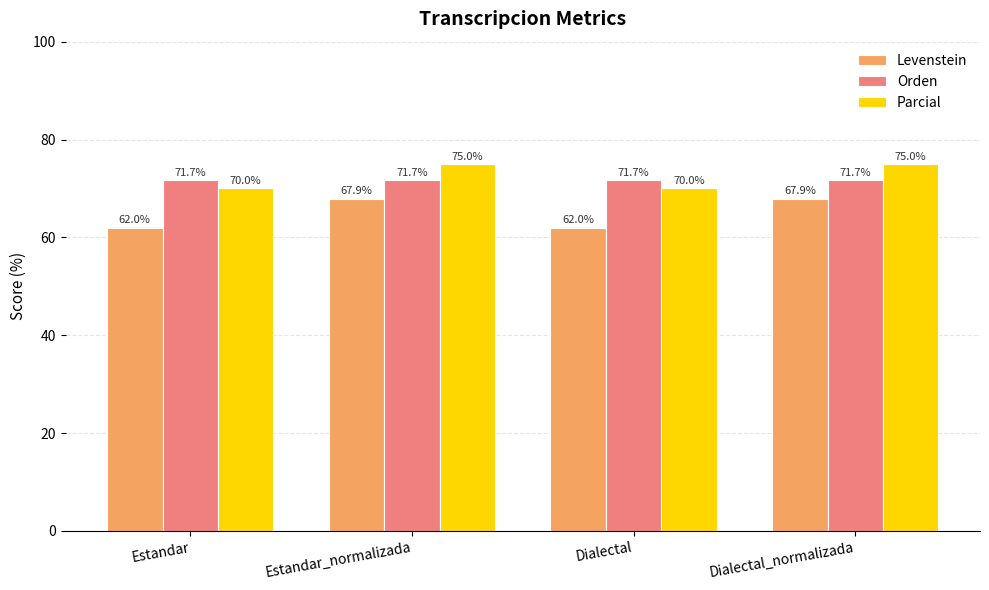

Reading left to right, list all the values displayed in this chart.

Levenstein: Estandar=62.0	Estandar_normalizada=67.9	Dialectal=62.0	Dialectal_normalizada=67.9
Orden: Estandar=71.7	Estandar_normalizada=71.7	Dialectal=71.7	Dialectal_normalizada=71.7
Parcial: Estandar=70.0	Estandar_normalizada=75.0	Dialectal=70.0	Dialectal_normalizada=75.0